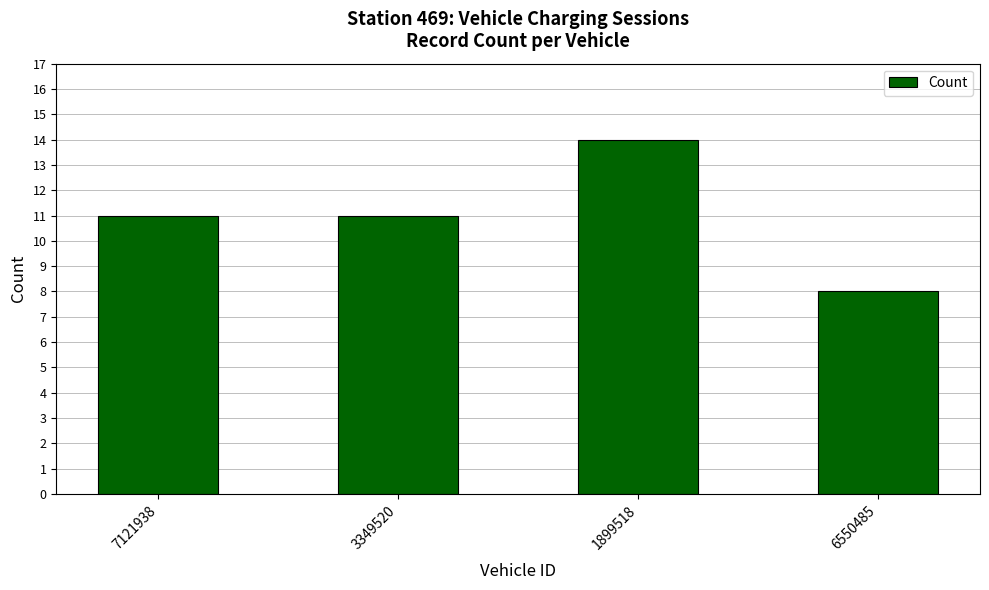

What is the minimum value shown in the chart?

8